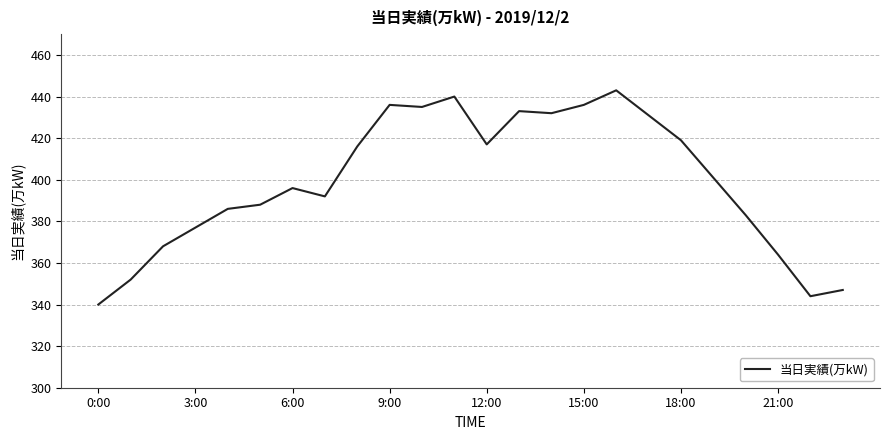

What is the maximum value shown in the chart?

443